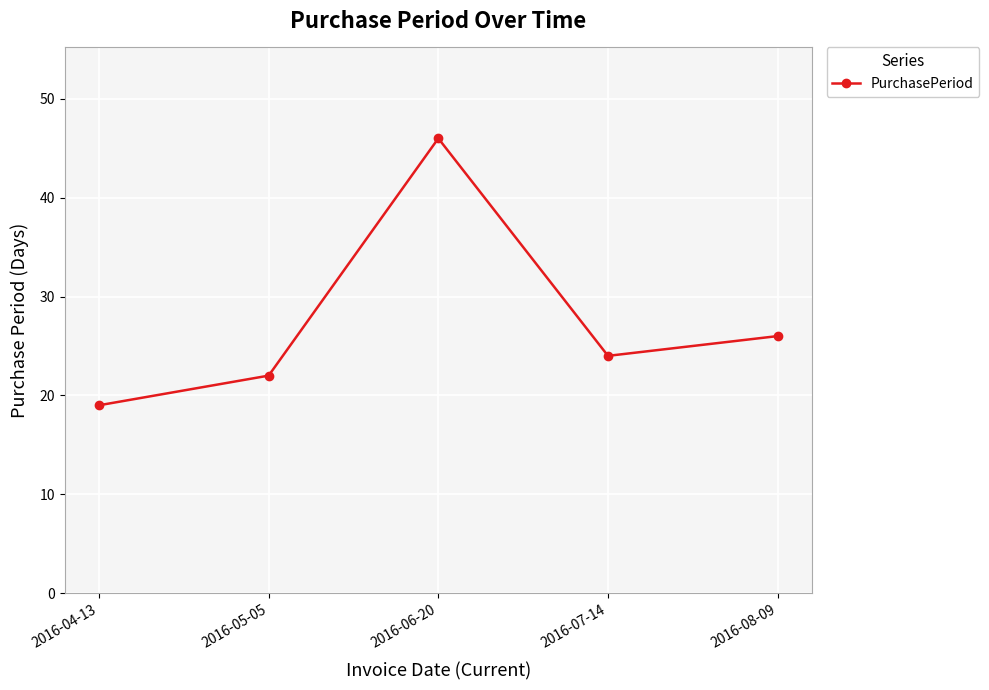

What is the label of the 2nd point from the left?

2016-05-05